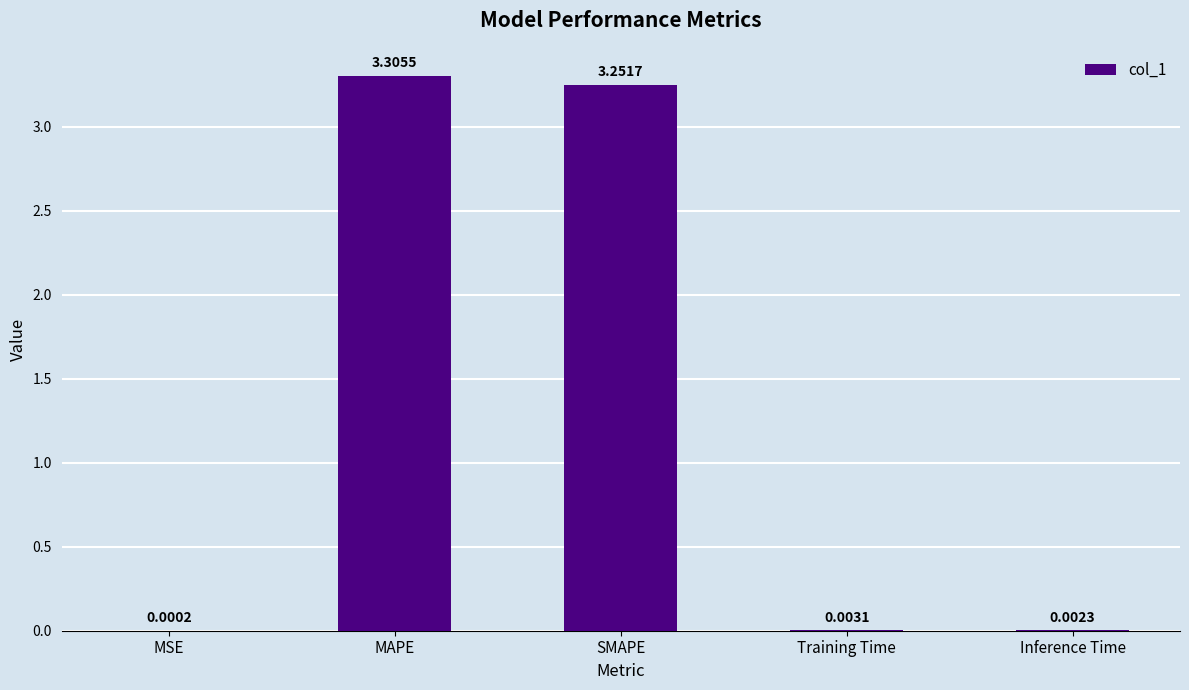

At which category does the chart reach its peak across all series?

MAPE